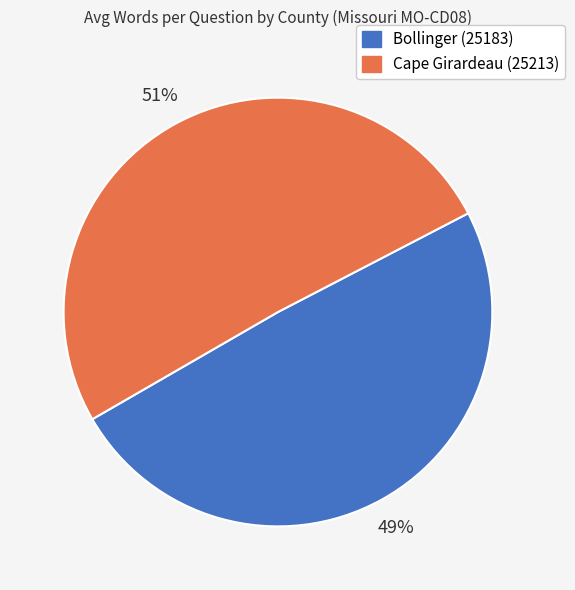

Approximately how many times larger is the value at Cape Girardeau (25213) compared to Bollinger (25183)?

1.0